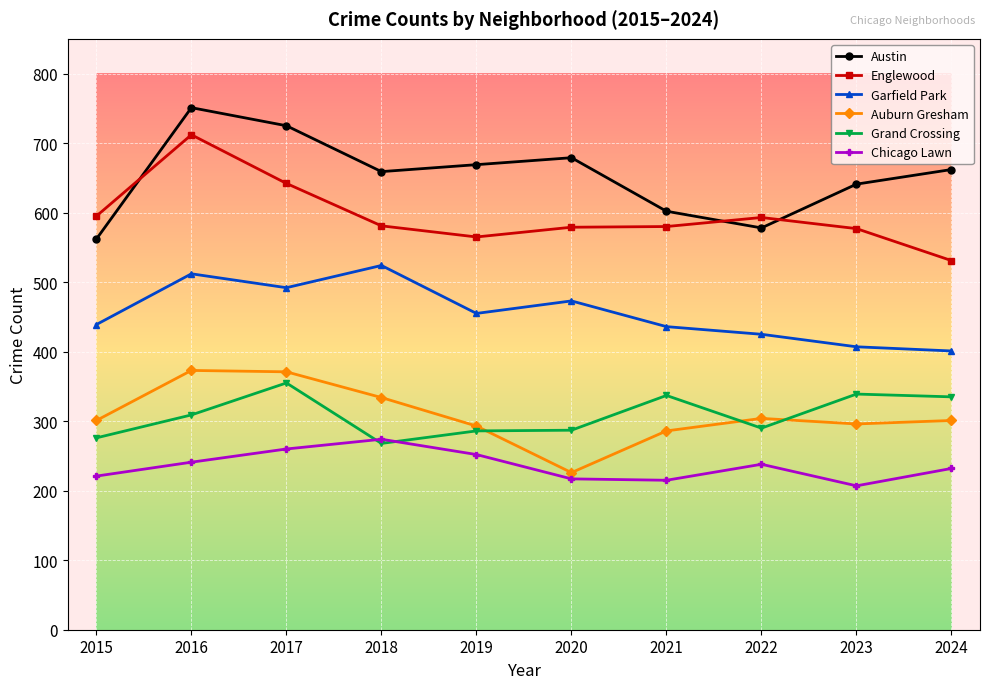

What is the sum of all Englewood values?

5955